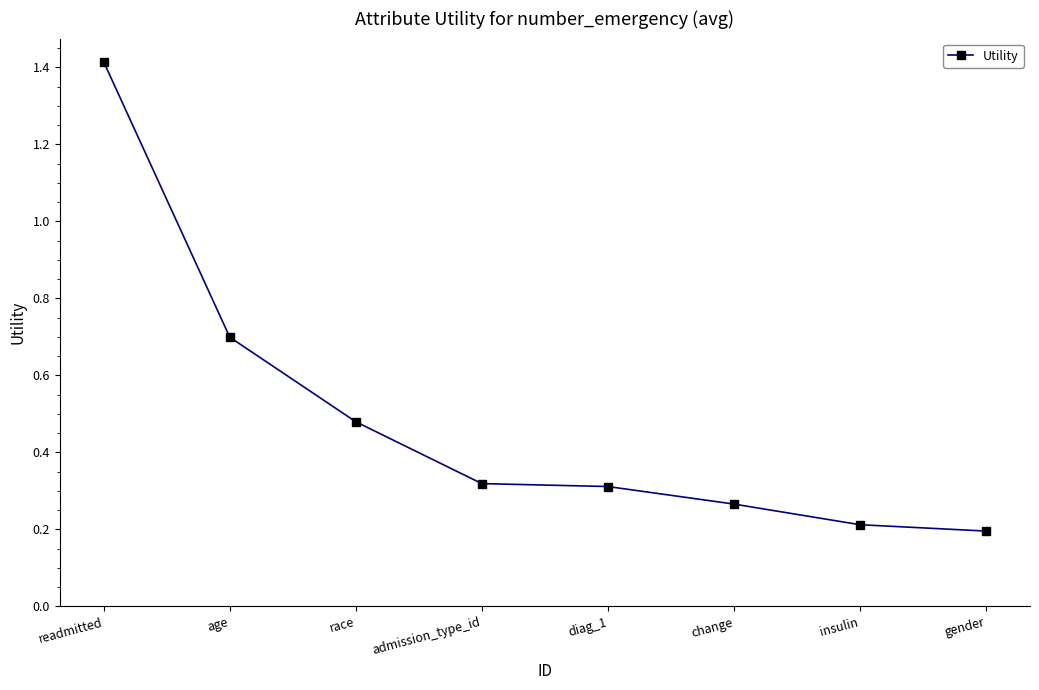

What is the change in value from diag_1 to gender?

-0.1